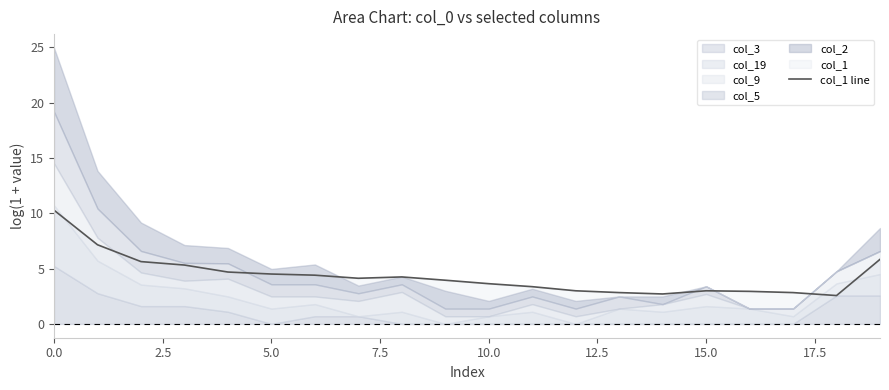

True or false: col_1 line has a value of 2.6 at 0.0.

False